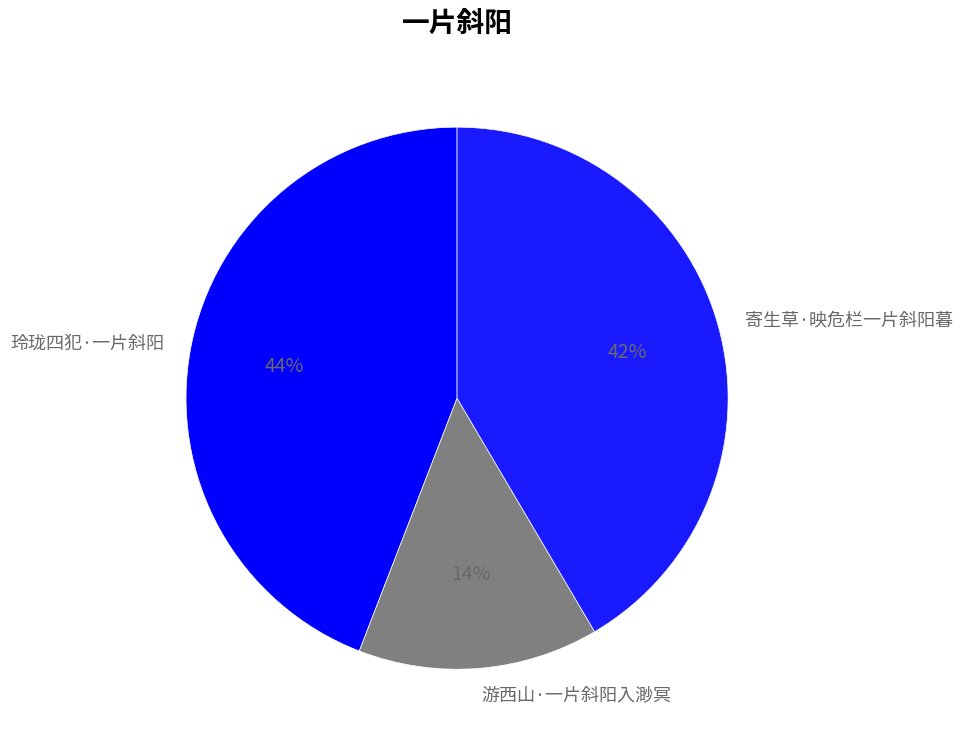

The 寄生草·映危栏一片斜阳暮 slice represents 42% of the pie. True or false?

True